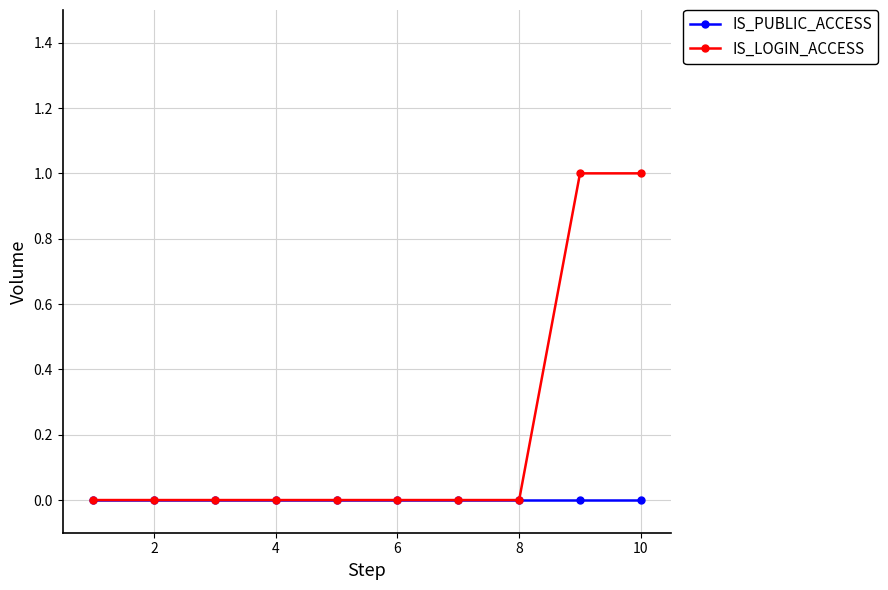

List the series in order of their peak value, highest first.

IS_LOGIN_ACCESS, IS_PUBLIC_ACCESS